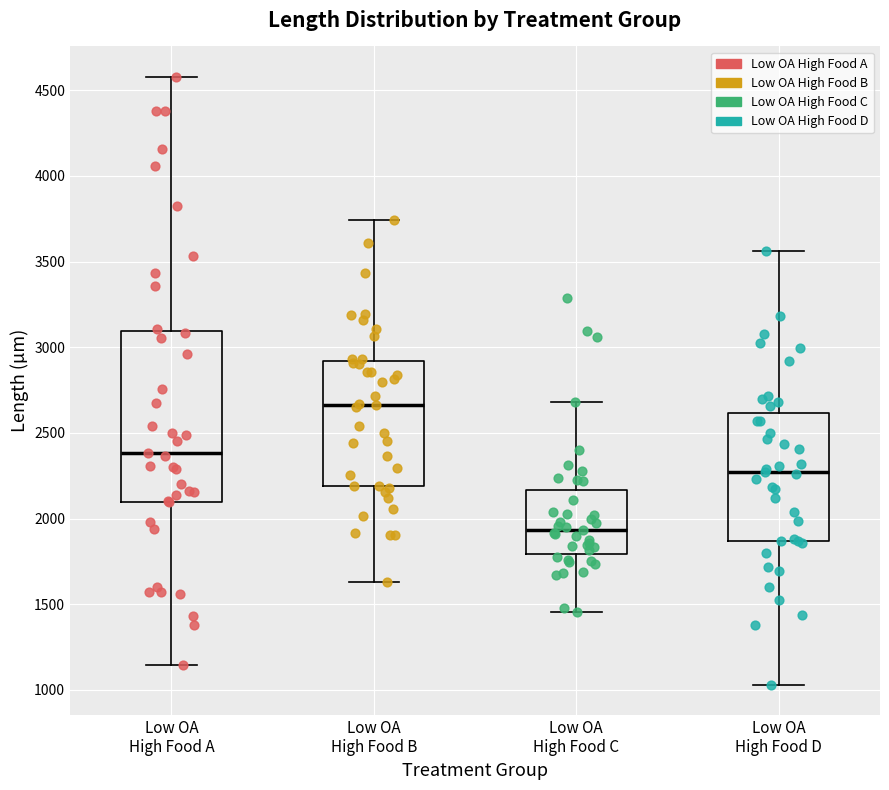

Where does the lower whisker of the box for Low OA High Food C end on the y-axis? The values are not printed on the chart, so give them approximately, as read against the axis.

1450